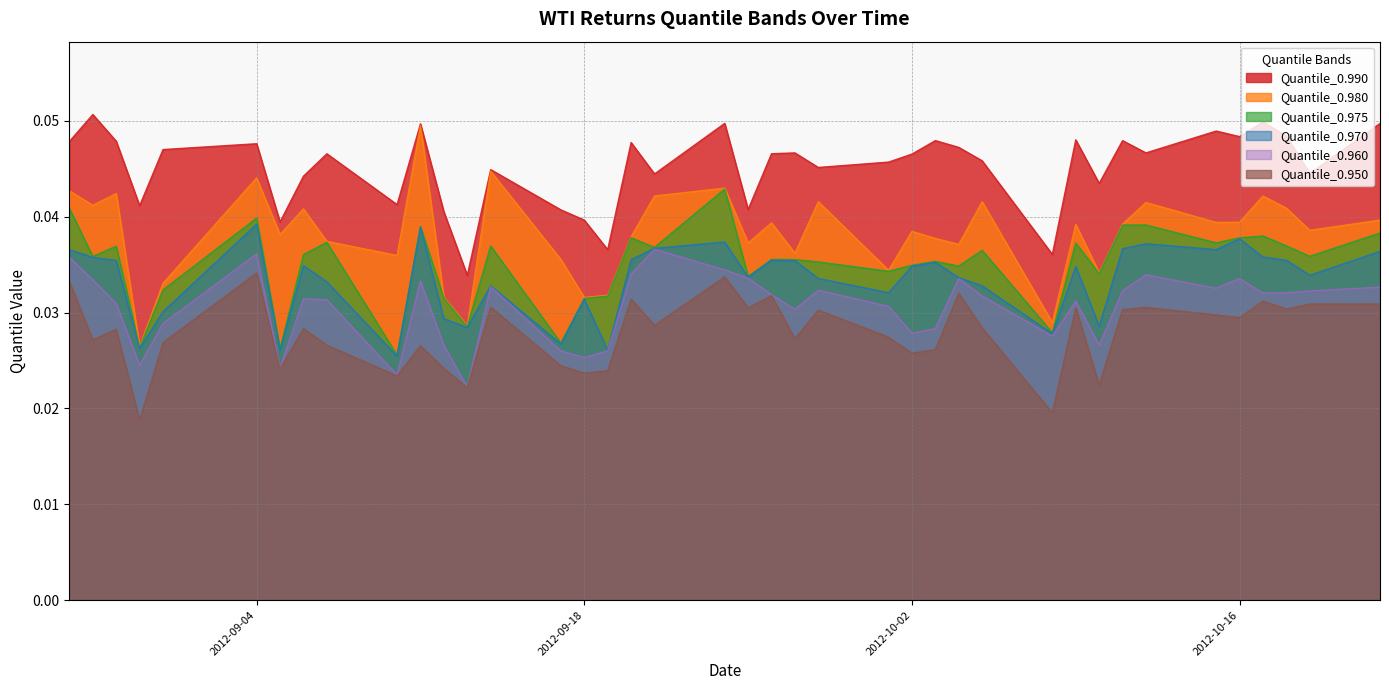

Rank the categories by Quantile_0.975 value from lowest to highest.

2012-09-10, 2012-09-05, 2012-08-30, 2012-09-17, 2012-10-08, 2012-09-13, 2012-09-18, 2012-09-12, 2012-09-19, 2012-08-31, 2012-09-25, 2012-10-10, 2012-10-01, 2012-10-04, 2012-10-02, 2012-09-28, 2012-10-03, 2012-09-27, 2012-09-26, 2012-08-28, 2012-10-19, 2012-09-06, 2012-10-05, 2012-09-21, 2012-08-29, 2012-09-14, 2012-10-18, 2012-10-09, 2012-10-15, 2012-09-07, 2012-10-16, 2012-09-20, 2012-10-17, 2012-10-22, 2012-09-11, 2012-10-11, 2012-10-12, 2012-09-04, 2012-08-27, 2012-09-24